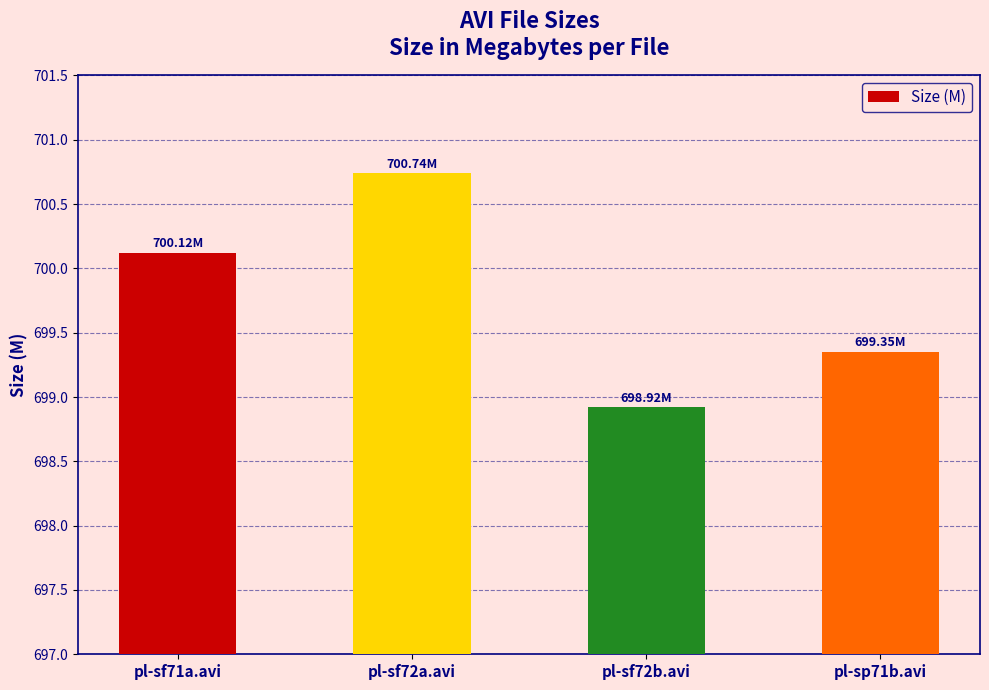

Where is the data nearest to the value 699?

pl-sf72b.avi